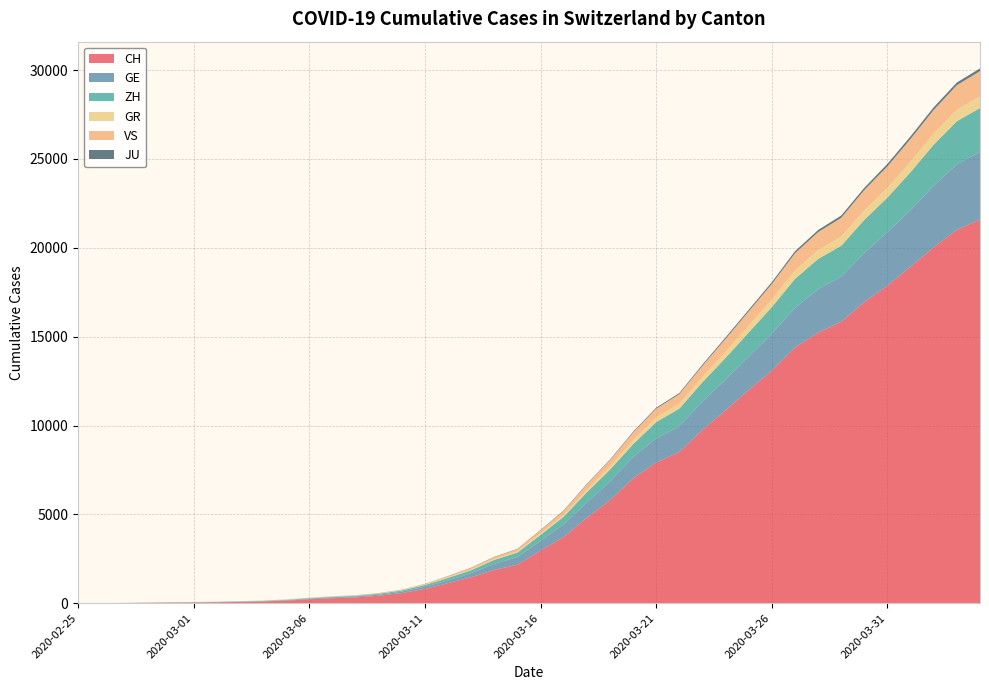

Reading left to right, what are all the values shown in this chart?

CH: 2020-02-25=0	2020-02-26=4	2020-02-27=8	2020-02-28=20	2020-02-29=30	2020-03-01=36	2020-03-02=50	2020-03-03=69	2020-03-04=97	2020-03-05=142	2020-03-06=219	2020-03-07=280	2020-03-08=327	2020-03-09=419	2020-03-10=570	2020-03-11=807	2020-03-12=1125	2020-03-13=1463	2020-03-14=1870	2020-03-15=2165	2020-03-16=2959	2020-03-17=3727	2020-03-18=4807	2020-03-19=5794	2020-03-20=7022	2020-03-21=7918	2020-03-22=8512	2020-03-23=9752	2020-03-24=10858	2020-03-25=12000	2020-03-26=13091	2020-03-27=14394	2020-03-28=15235	2020-03-29=15837	2020-03-30=16957	2020-03-31=17882	2020-04-01=18946	2020-04-02=20040	2020-04-03=21017	2020-04-04=21593
GE: 2020-02-25=0	2020-02-26=1	2020-02-27=1	2020-02-28=5	2020-02-29=9	2020-03-01=10	2020-03-02=11	2020-03-03=14	2020-03-04=16	2020-03-05=20	2020-03-06=30	2020-03-07=43	2020-03-08=45	2020-03-09=60	2020-03-10=80	2020-03-11=114	2020-03-12=155	2020-03-13=227	2020-03-14=351	2020-03-15=435	2020-03-16=556	2020-03-17=710	2020-03-18=863	2020-03-19=1041	2020-03-20=1212	2020-03-21=1350	2020-03-22=1453	2020-03-23=1611	2020-03-24=1729	2020-03-25=1870	2020-03-26=2073	2020-03-27=2231	2020-03-28=2436	2020-03-29=2547	2020-03-30=2761	2020-03-31=3003	2020-04-01=3180	2020-04-02=3469	2020-04-03=3678	2020-04-04=3816
ZH: 2020-02-25=0	2020-02-26=0	2020-02-27=2	2020-02-28=2	2020-02-29=6	2020-03-01=7	2020-03-02=10	2020-03-03=13	2020-03-04=15	2020-03-05=23	2020-03-06=29	2020-03-07=34	2020-03-08=40	2020-03-09=49	2020-03-10=62	2020-03-11=101	2020-03-12=140	2020-03-13=163	2020-03-14=218	2020-03-15=250	2020-03-16=326	2020-03-17=429	2020-03-18=568	2020-03-19=679	2020-03-20=711	2020-03-21=925	2020-03-22=984	2020-03-23=1073	2020-03-24=1221	2020-03-25=1368	2020-03-26=1500	2020-03-27=1627	2020-03-28=1701	2020-03-29=1733	2020-03-30=1859	2020-03-31=1947	2020-04-01=2136	2020-04-02=2300	2020-04-03=2428	2020-04-04=2461
GR: 2020-02-25=0	2020-02-26=2	2020-02-27=2	2020-02-28=6	2020-02-29=6	2020-03-01=6	2020-03-02=9	2020-03-03=9	2020-03-04=12	2020-03-05=14	2020-03-06=16	2020-03-07=17	2020-03-08=18	2020-03-09=18	2020-03-10=22	2020-03-11=31	2020-03-12=43	2020-03-13=53	2020-03-14=56	2020-03-15=71	2020-03-16=84	2020-03-17=101	2020-03-18=128	2020-03-19=182	2020-03-20=226	2020-03-21=258	2020-03-22=284	2020-03-23=300	2020-03-24=343	2020-03-25=393	2020-03-26=433	2020-03-27=474	2020-03-28=495	2020-03-29=519	2020-03-30=535	2020-03-31=547	2020-04-01=592	2020-04-02=622	2020-04-03=649	2020-04-04=657
VS: 2020-02-25=0	2020-02-26=0	2020-02-27=0	2020-02-28=1	2020-02-29=1	2020-03-01=2	2020-03-02=3	2020-03-03=3	2020-03-04=4	2020-03-05=5	2020-03-06=6	2020-03-07=7	2020-03-08=12	2020-03-09=17	2020-03-10=22	2020-03-11=30	2020-03-12=53	2020-03-13=76	2020-03-14=98	2020-03-15=115	2020-03-16=172	2020-03-17=225	2020-03-18=312	2020-03-19=349	2020-03-20=436	2020-03-21=498	2020-03-22=535	2020-03-23=628	2020-03-24=728	2020-03-25=793	2020-03-26=874	2020-03-27=968	2020-03-28=1017	2020-03-29=1055	2020-03-30=1144	2020-03-31=1211	2020-04-01=1282	2020-04-02=1334	2020-04-03=1385	2020-04-04=1418
JU: 2020-02-25=0	2020-02-26=0	2020-02-27=1	2020-02-28=1	2020-02-29=1	2020-03-01=1	2020-03-02=1	2020-03-03=2	2020-03-04=2	2020-03-05=4	2020-03-06=4	2020-03-07=5	2020-03-08=5	2020-03-09=7	2020-03-10=7	2020-03-11=7	2020-03-12=12	2020-03-13=17	2020-03-14=18	2020-03-15=19	2020-03-16=25	2020-03-17=29	2020-03-18=32	2020-03-19=36	2020-03-20=44	2020-03-21=54	2020-03-22=61	2020-03-23=69	2020-03-24=82	2020-03-25=92	2020-03-26=100	2020-03-27=114	2020-03-28=119	2020-03-29=127	2020-03-30=128	2020-03-31=140	2020-04-01=145	2020-04-02=149	2020-04-03=149	2020-04-04=154